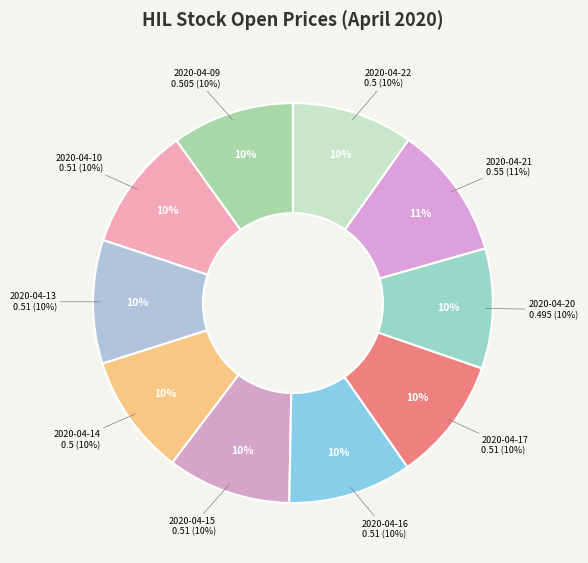

What percentage is the 2020-04-15 slice, to the nearest percent?

10%